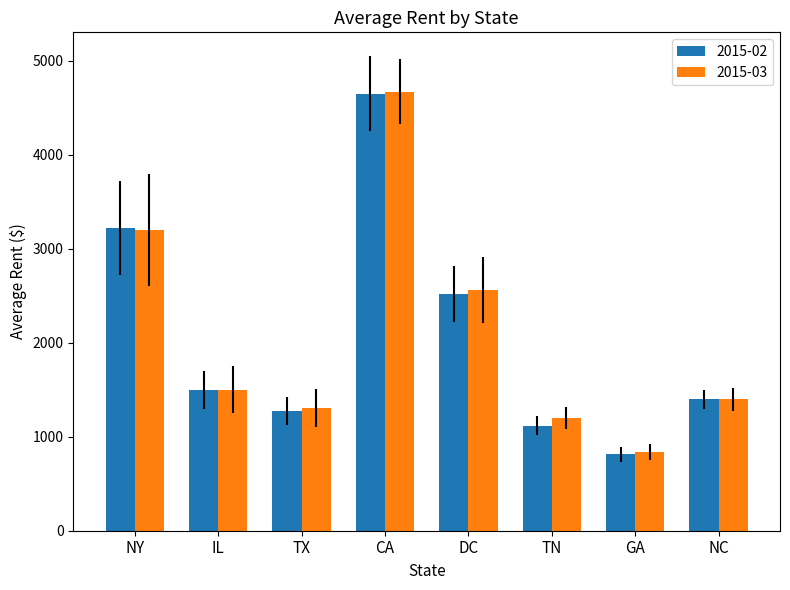

What is the minimum value shown in the chart?

812.0